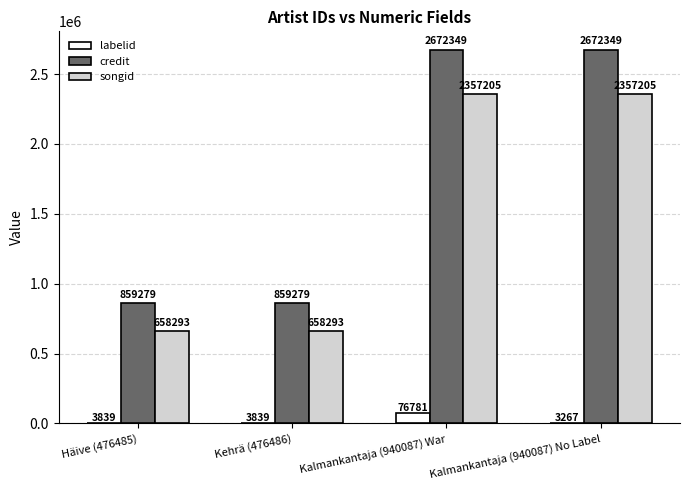

What is the difference between the credit values at Kalmankantaja (940087) No Label and Kehrä (476486)?

1813070